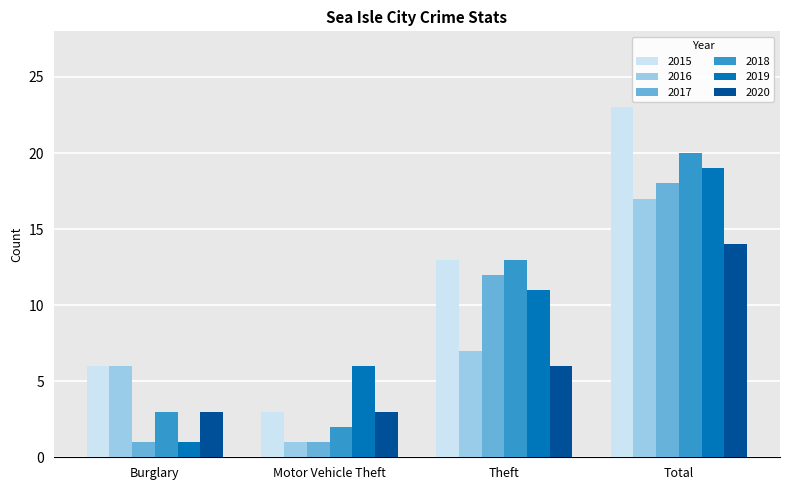

Is it true that 2017 equals 18 at Total?

True